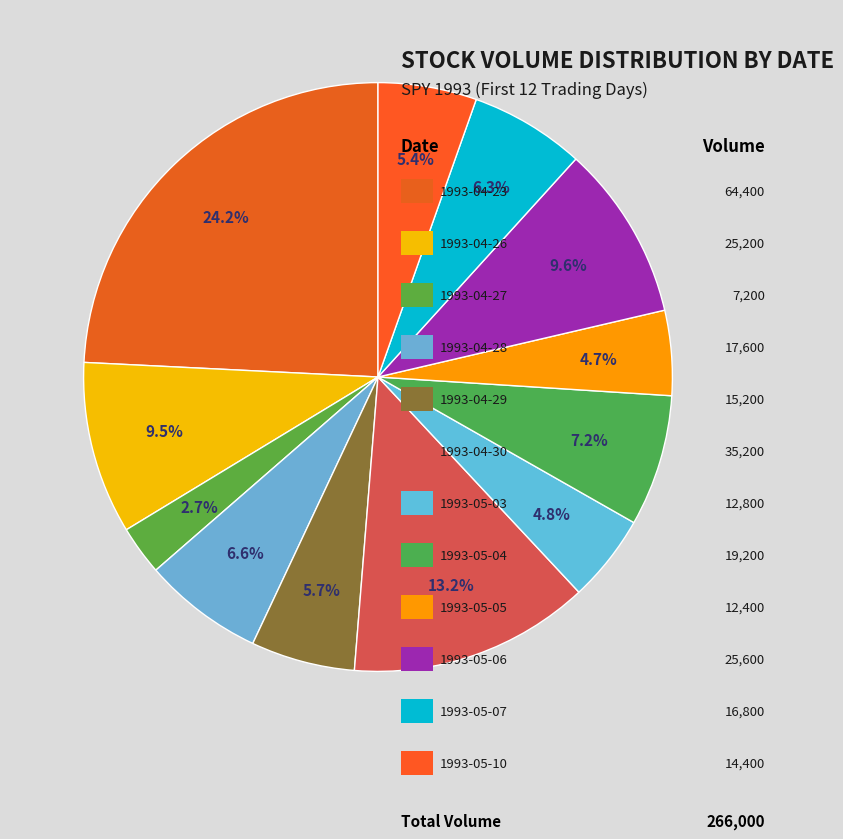

To the nearest percent, what is the difference between the largest and smallest slice percentages?

22%